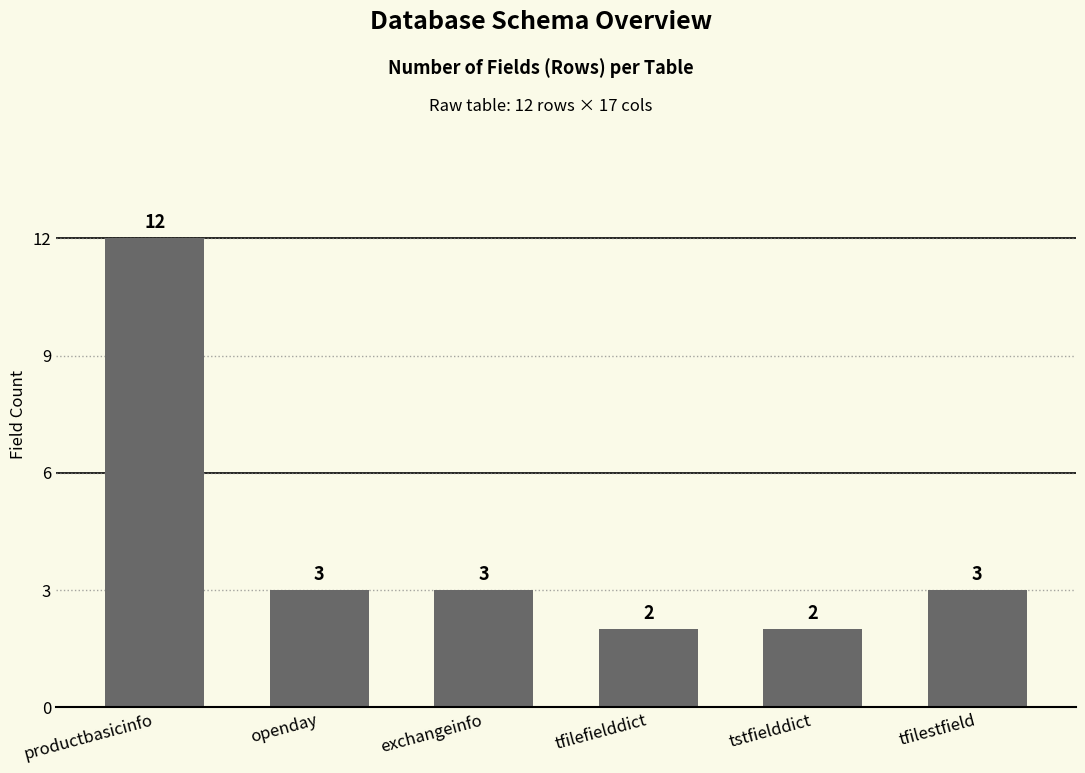

Reading left to right, transcribe all the data shown in this chart.

12	3	3	2	2	3